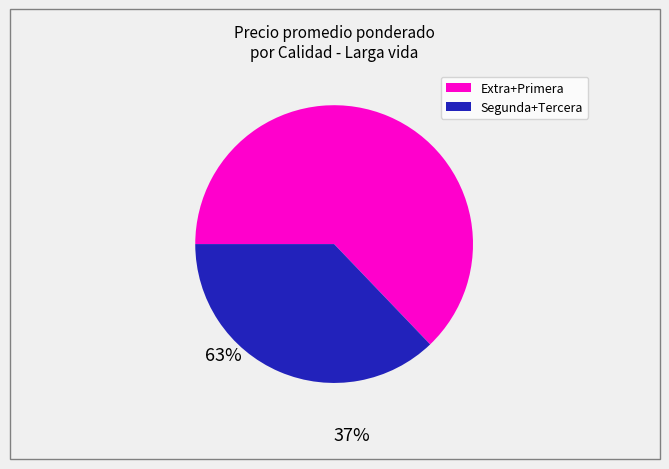

Does any single category account for the majority?

Yes